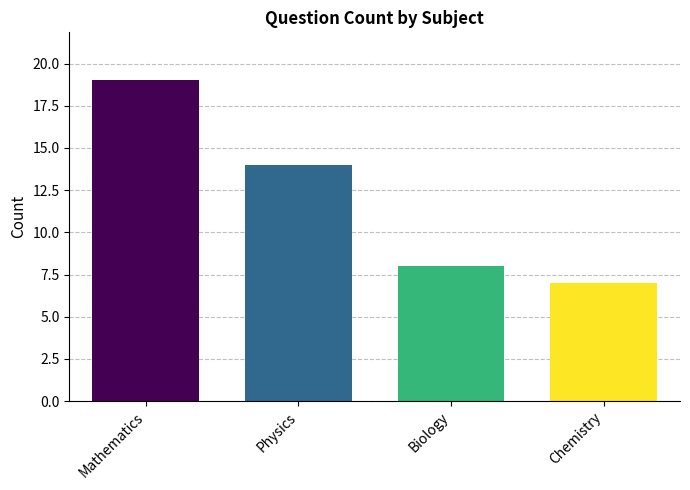

Where is the data nearest to the value 13?

Physics